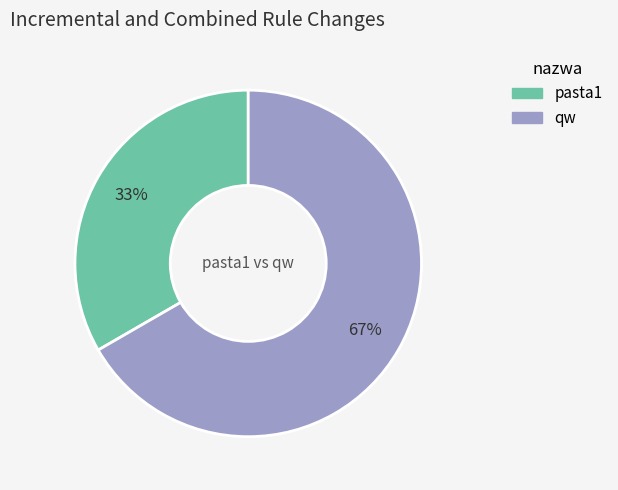

Between qw and pasta1, which is larger?

qw